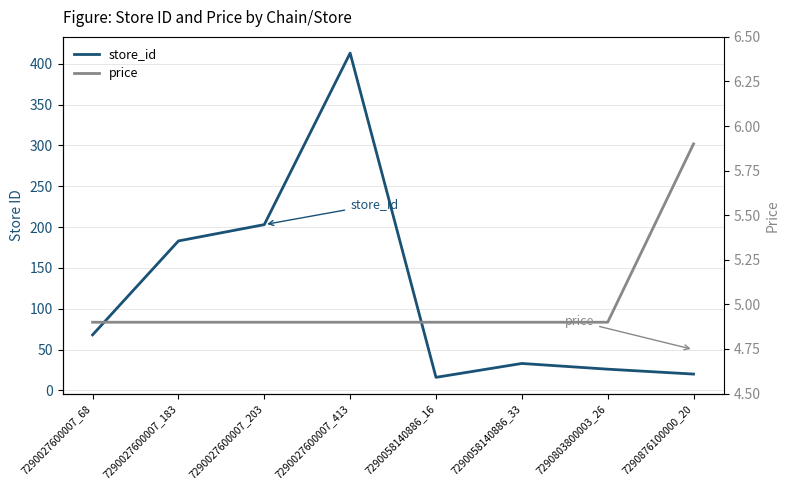

Which series has the largest total across all categories?

store_id